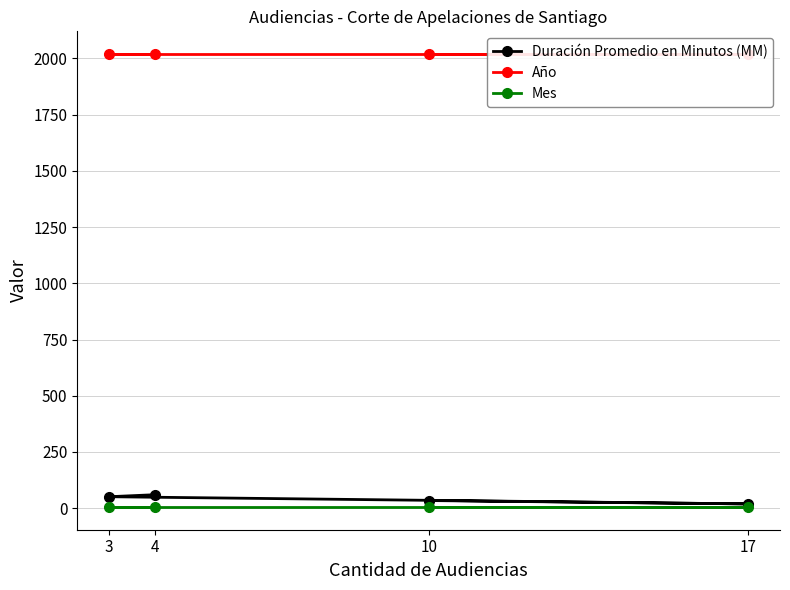

At which category does Duración Promedio en Minutos (MM) reach its first local valley?

17